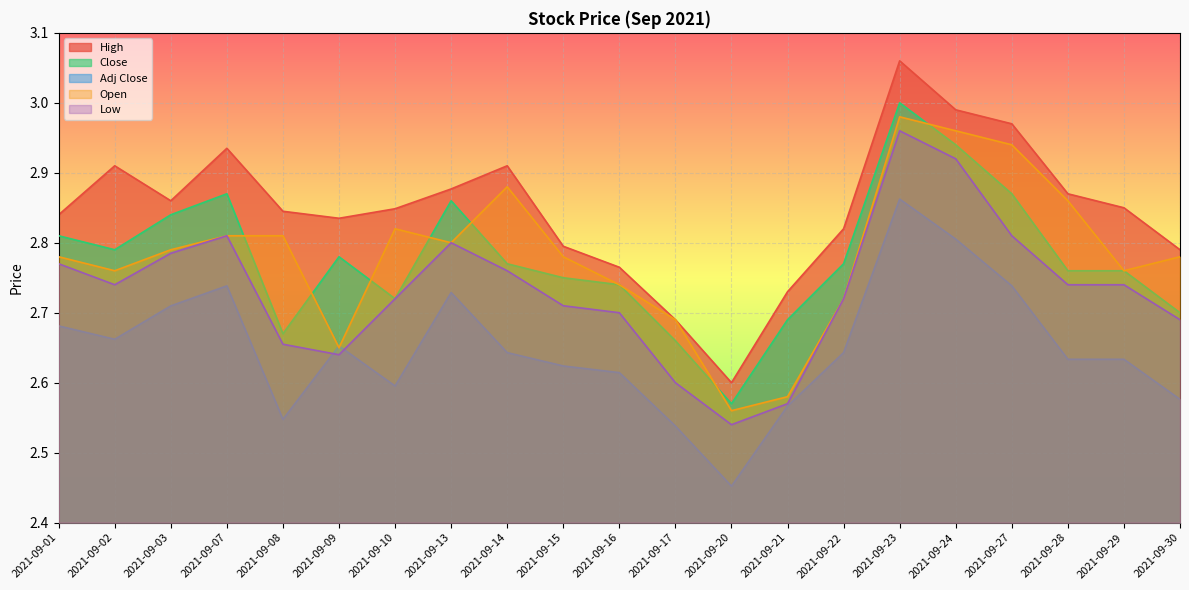

What is the sum of the High values at 2021-09-23 and 2021-09-24?

6.1